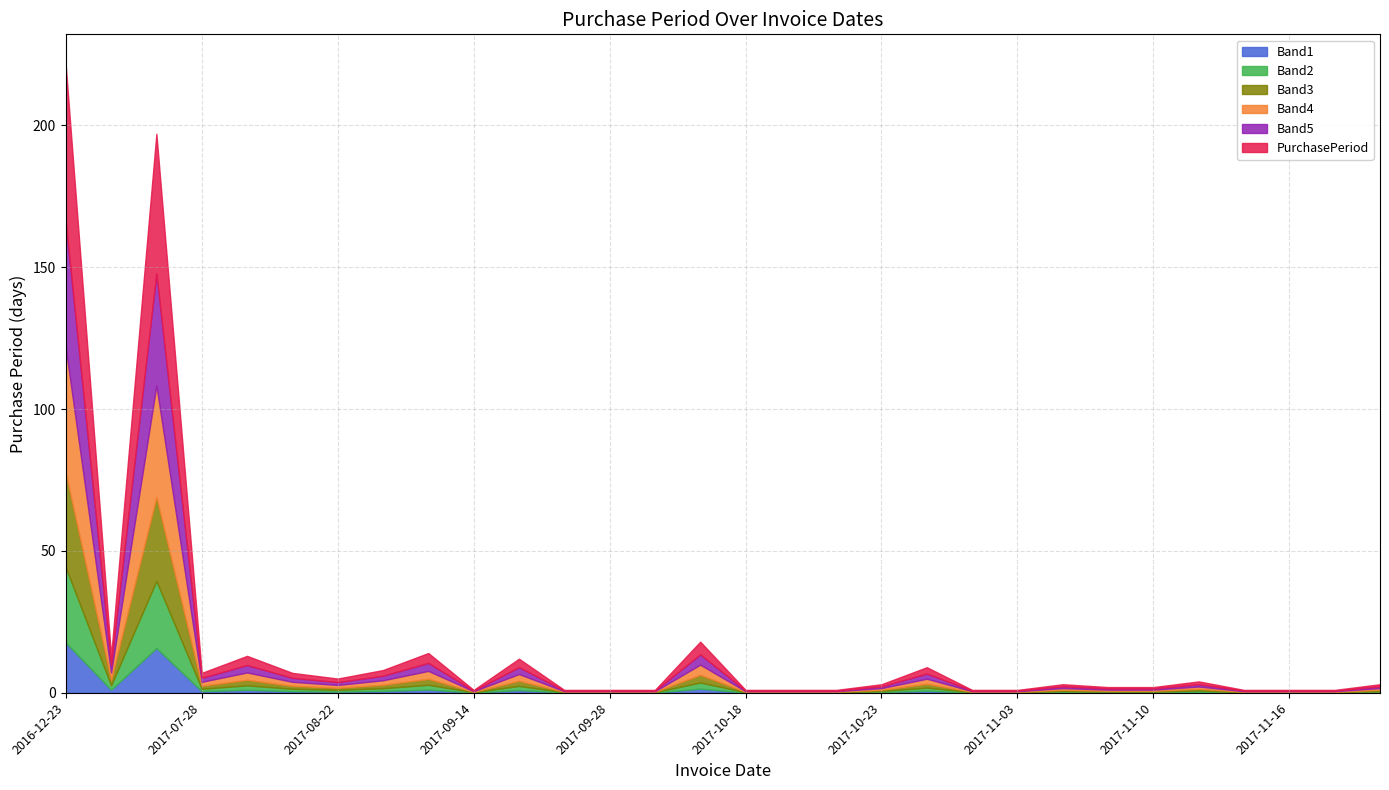

What is the change in value from 2017-07-28 to 2017-11-06?

-4